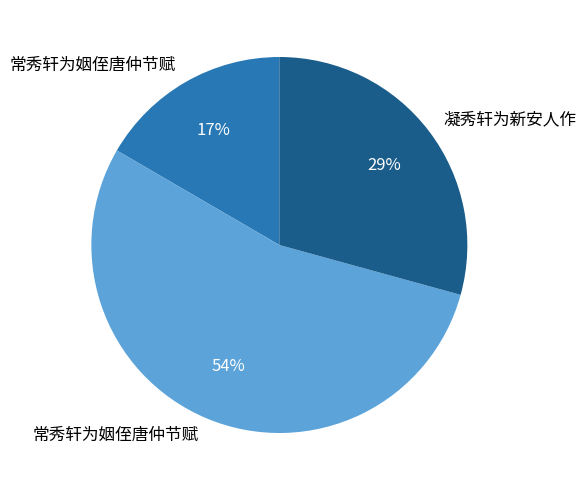

To the nearest percent, what is the difference between the largest and smallest slice percentages?

37%